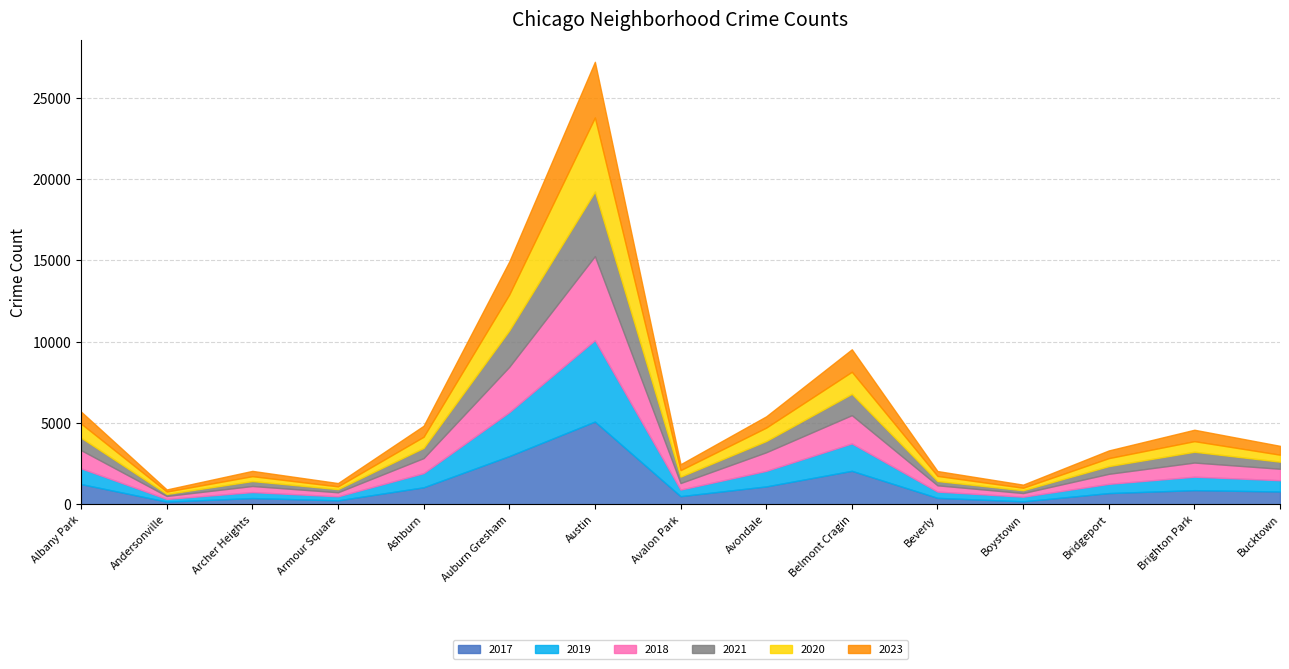

What is the total value across all series at Avalon Park?

2471